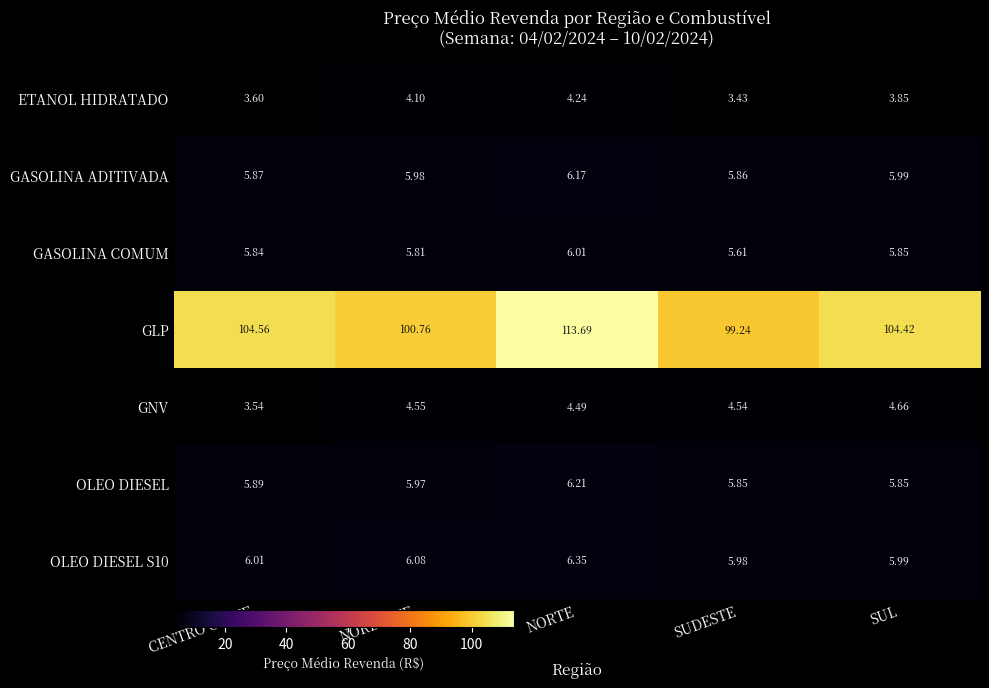

Between NORTE and SUDESTE, which series saw the biggest shift?

GLP